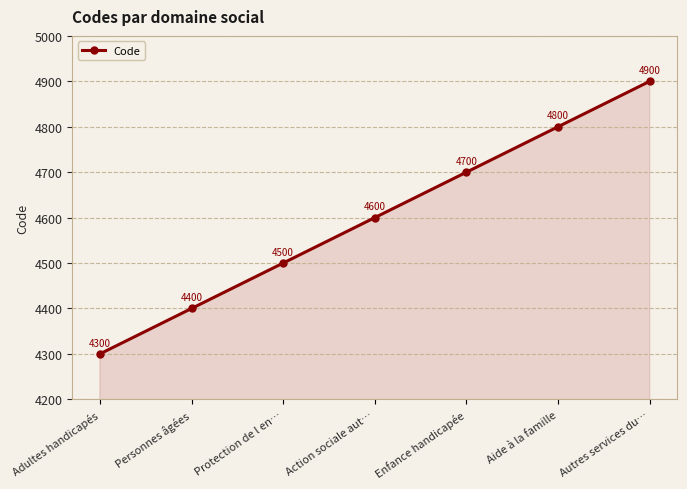

What is the change in value from Aide à la famille to Autres services du…?

+100